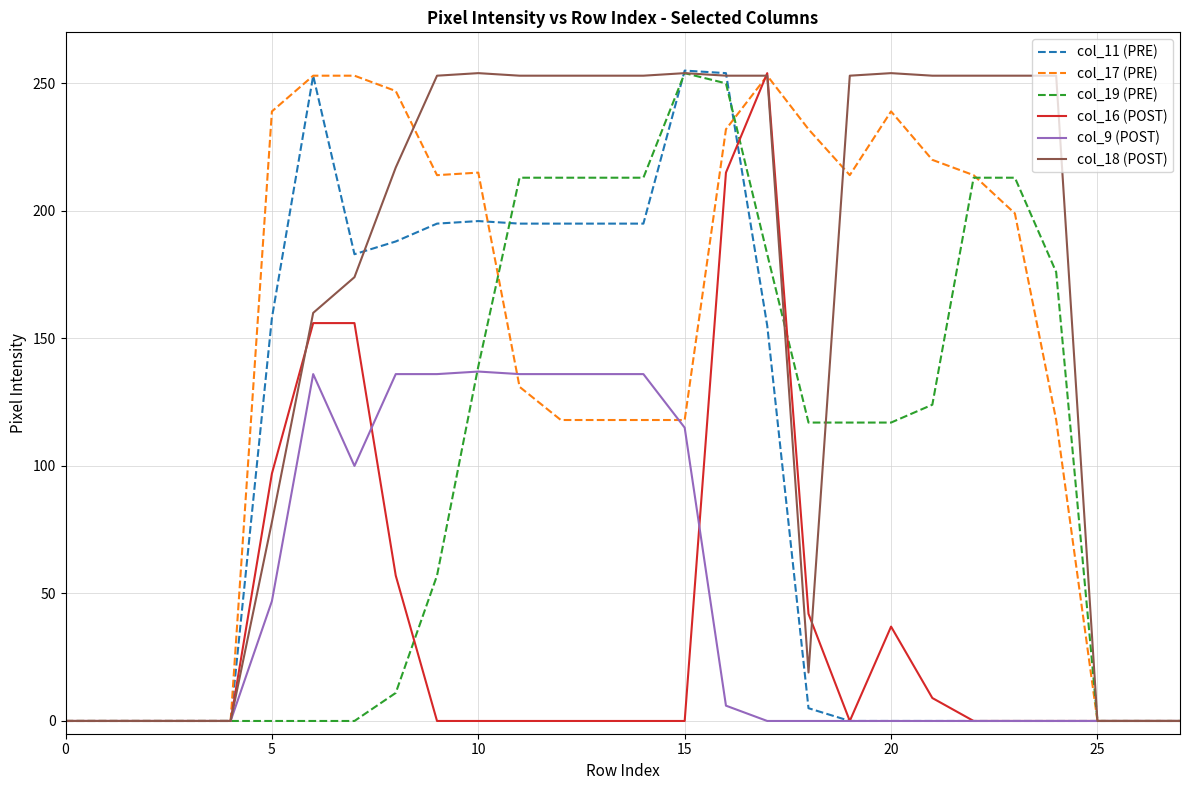

Which series has the largest range (max minus min)?

col_11 (PRE)